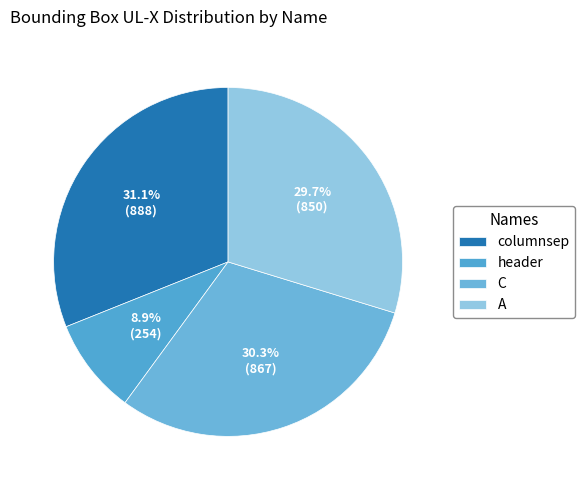

How many slices are in this pie chart?

4